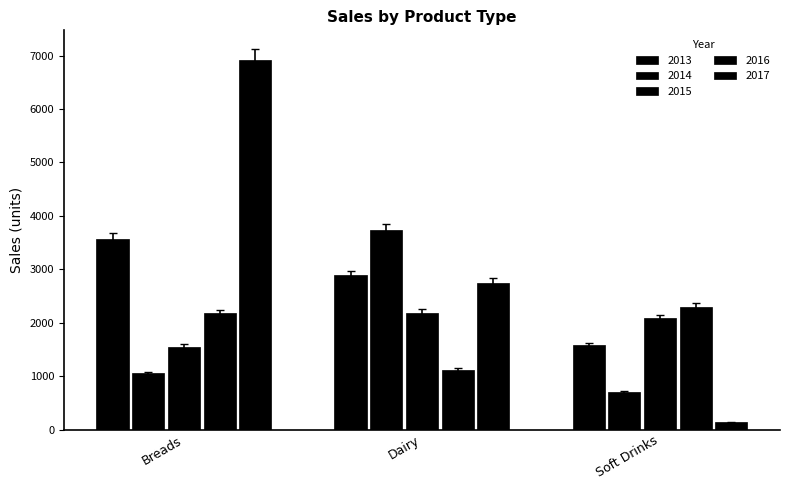

Does the chart contain stacked bars?

No